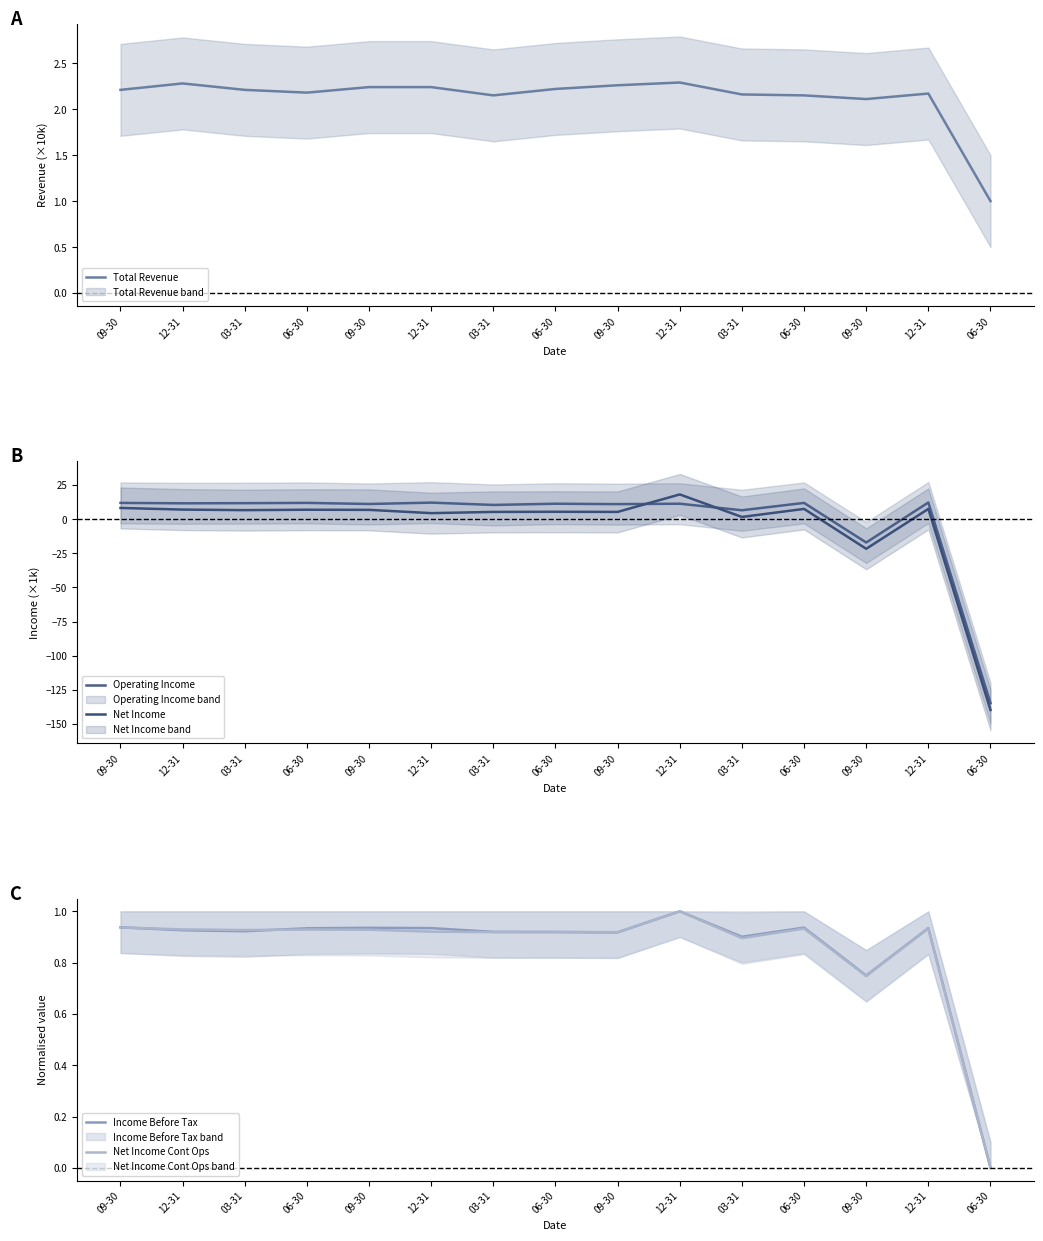

True or false: Net Income has a value of -62.9 at 06-30.

False